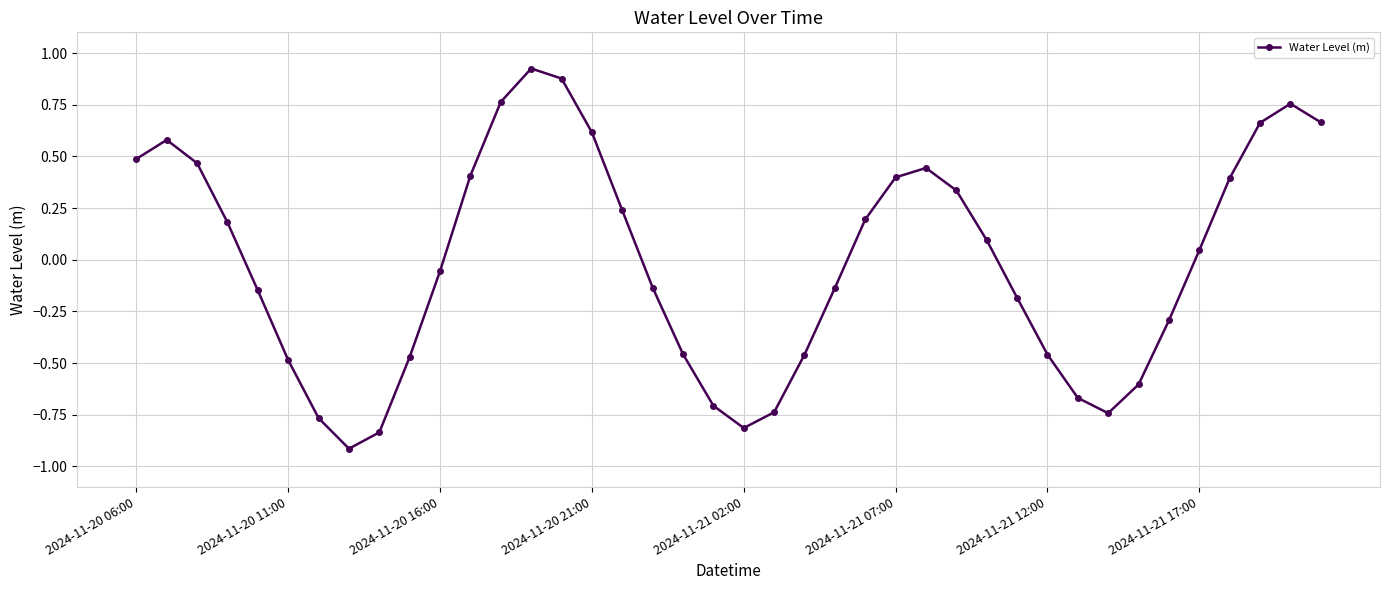

What is the smallest value displayed?

-0.9